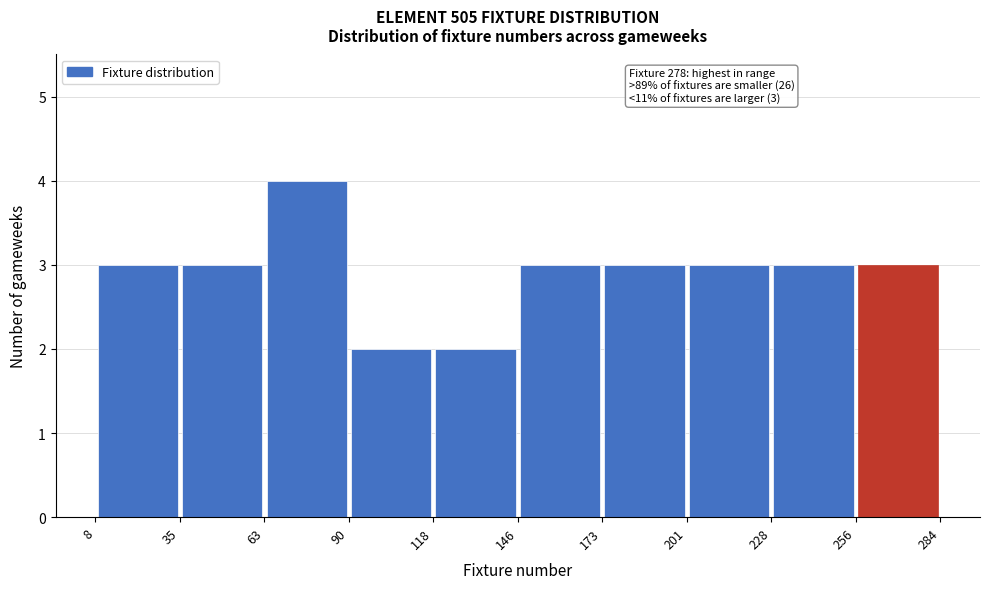

Which range on the x-axis has the tallest bar?

63 to 90